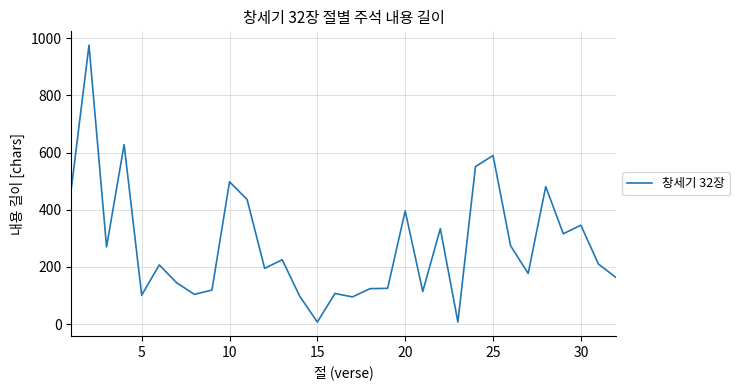

What is the difference between the maximum and minimum values?

969